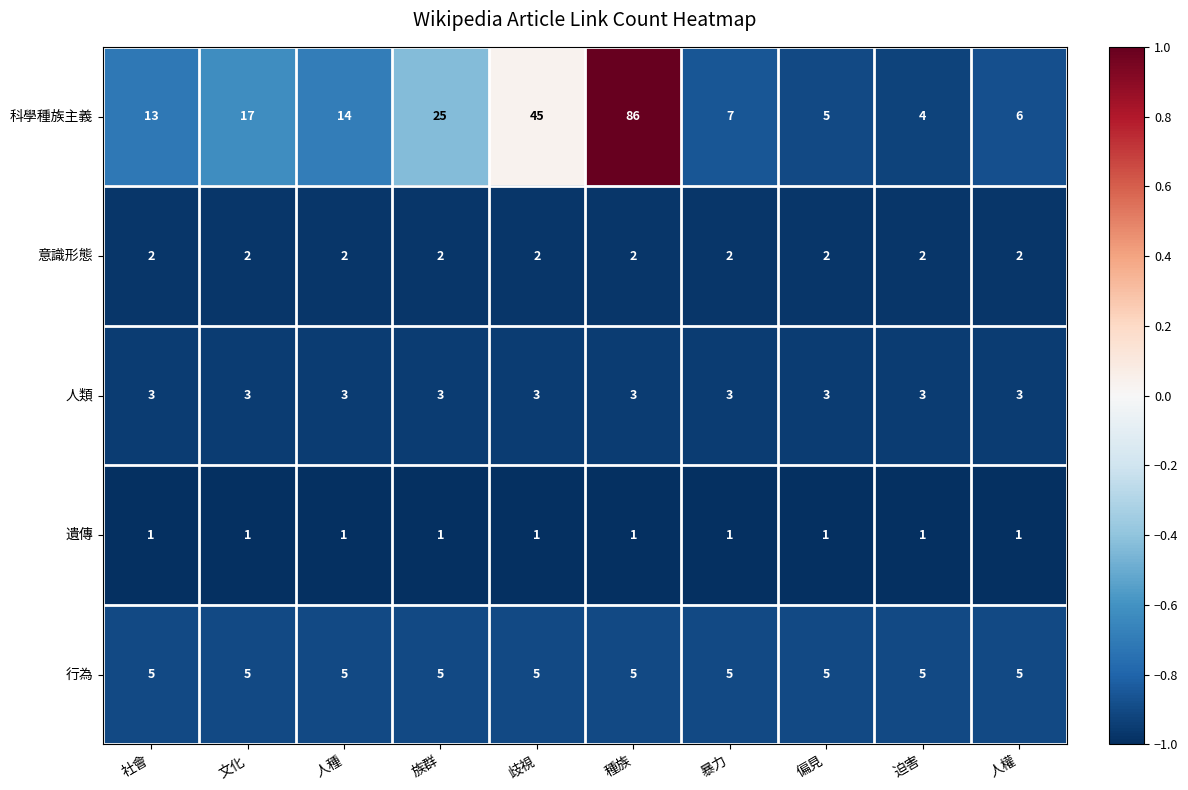

What is the total value across all series at 文化?

28